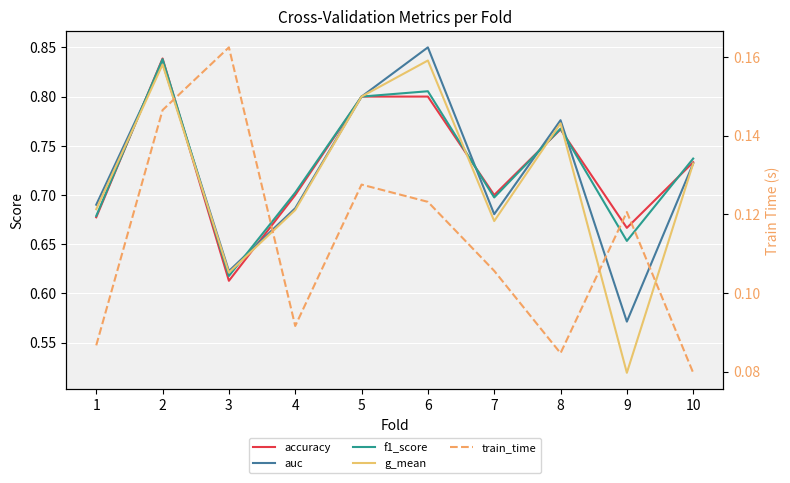

Reading left to right, transcribe all the data shown in this chart.

accuracy: 0.7	0.8	0.6	0.7	0.8	0.8	0.7	0.8	0.7	0.7
auc: 0.7	0.8	0.6	0.7	0.8	0.8	0.7	0.8	0.6	0.7
f1_score: 0.7	0.8	0.6	0.7	0.8	0.8	0.7	0.8	0.7	0.7
g_mean: 0.7	0.8	0.6	0.7	0.8	0.8	0.7	0.8	0.5	0.7
train_time: 0.1	0.1	0.2	0.1	0.1	0.1	0.1	0.1	0.1	0.1